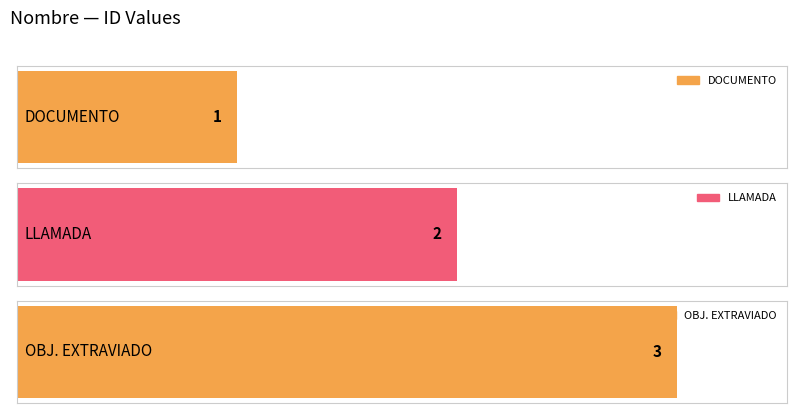

The value at OBJ. EXTRAVIADO is 2. True or false?

False